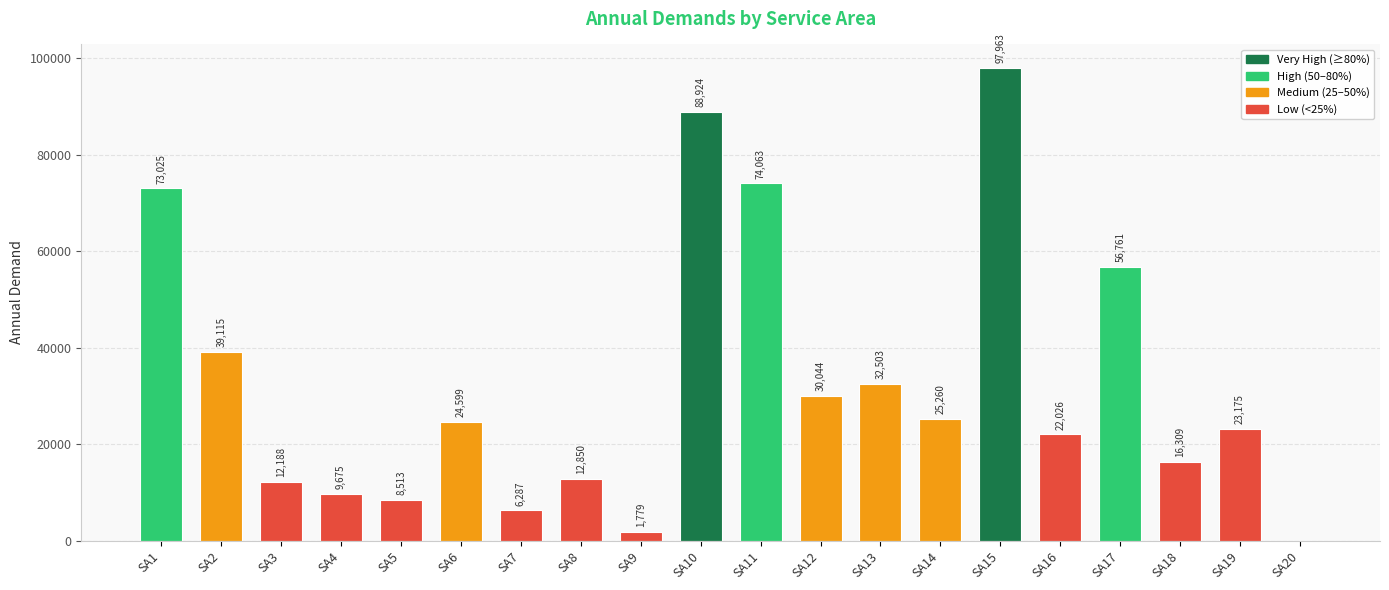

Which has a higher value, SA2 or SA4?

SA2